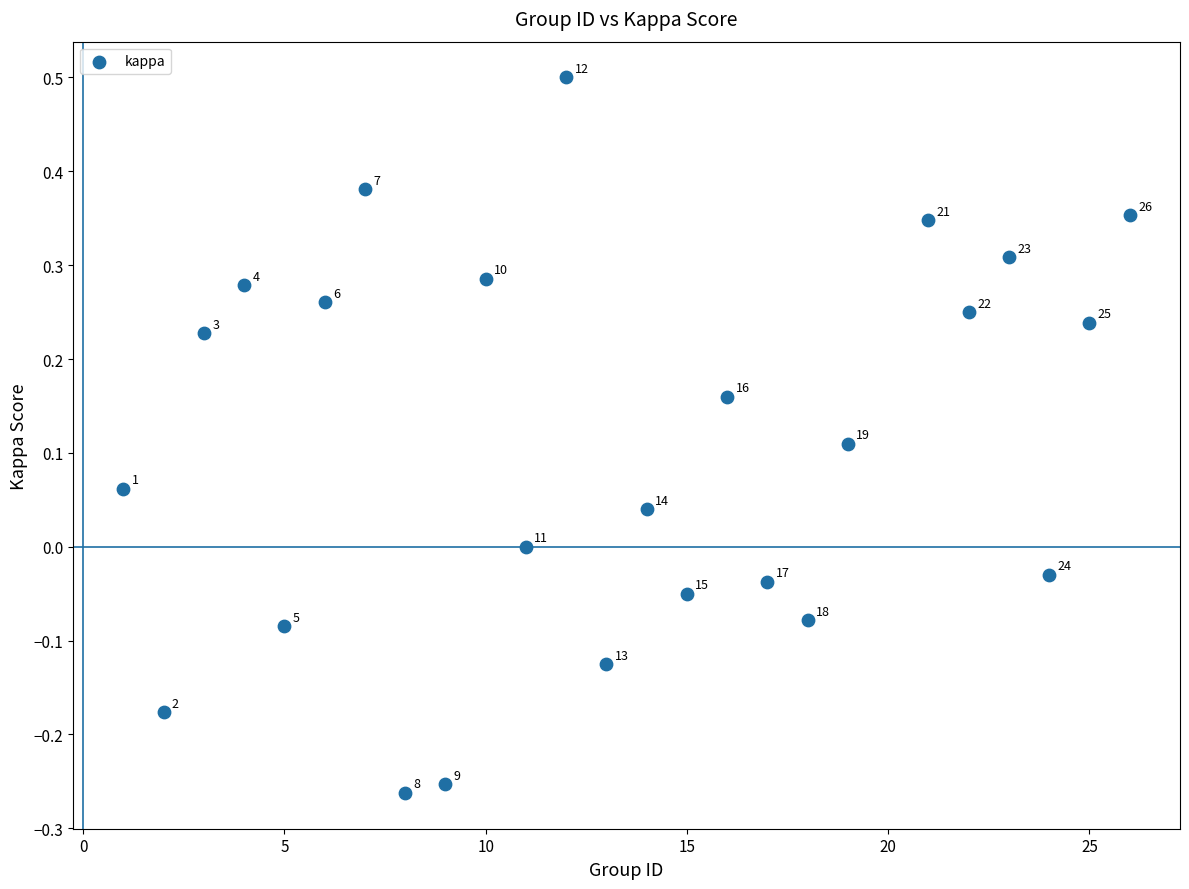

What is the range of Y values (max minus min)?

0.8